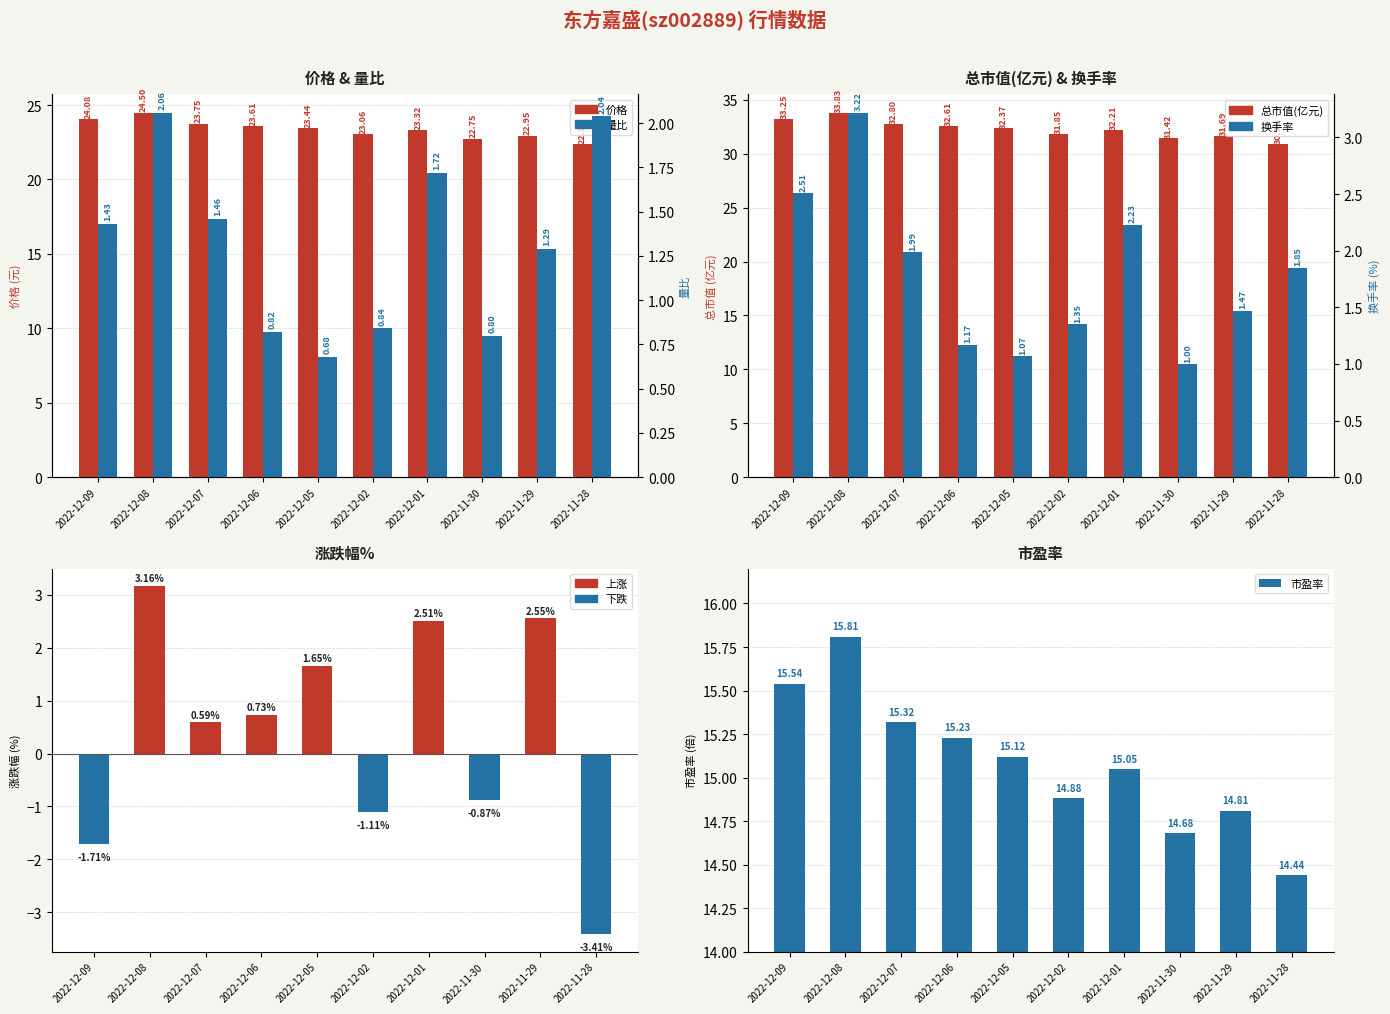

Reading left to right, what are all the values shown in this chart?

价格: 2022-12-09=24.1	2022-12-08=24.5	2022-12-07=23.8	2022-12-06=23.6	2022-12-05=23.4	2022-12-02=23.1	2022-12-01=23.3	2022-11-30=22.8	2022-11-29=22.9	2022-11-28=22.4
总市值(亿元): 2022-12-09=33.2	2022-12-08=33.8	2022-12-07=32.8	2022-12-06=32.6	2022-12-05=32.4	2022-12-02=31.9	2022-12-01=32.2	2022-11-30=31.4	2022-11-29=31.7	2022-11-28=30.9
涨跌幅%: 2022-12-09=-1.7	2022-12-08=3.2	2022-12-07=0.6	2022-12-06=0.7	2022-12-05=1.6	2022-12-02=-1.1	2022-12-01=2.5	2022-11-30=-0.9	2022-11-29=2.5	2022-11-28=-3.4
市盈率: 2022-12-09=15.5	2022-12-08=15.8	2022-12-07=15.3	2022-12-06=15.2	2022-12-05=15.1	2022-12-02=14.9	2022-12-01=15.1	2022-11-30=14.7	2022-11-29=14.8	2022-11-28=14.4
量比: 2022-12-09=1.4	2022-12-08=2.1	2022-12-07=1.5	2022-12-06=0.8	2022-12-05=0.7	2022-12-02=0.8	2022-12-01=1.7	2022-11-30=0.8	2022-11-29=1.3	2022-11-28=2.0
换手率: 2022-12-09=2.5	2022-12-08=3.2	2022-12-07=2.0	2022-12-06=1.2	2022-12-05=1.1	2022-12-02=1.4	2022-12-01=2.2	2022-11-30=1.0	2022-11-29=1.5	2022-11-28=1.9